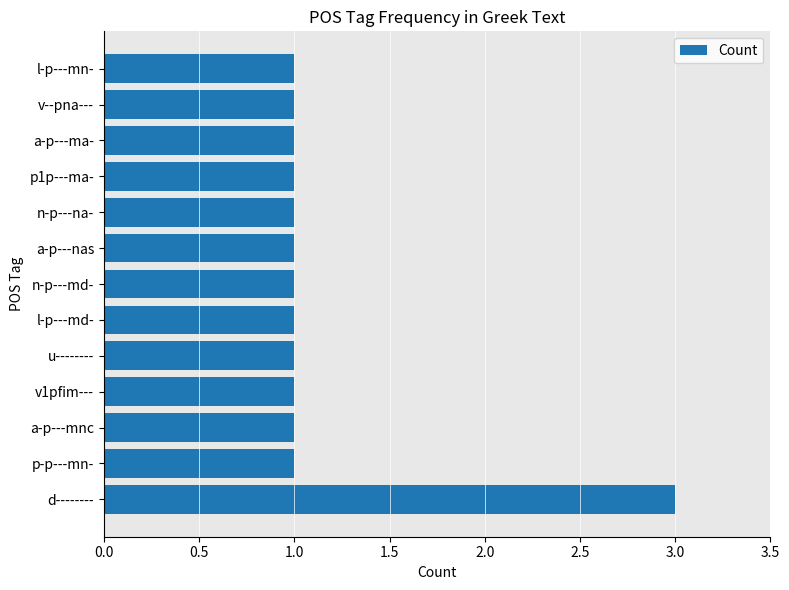

What is the smallest value displayed?

1